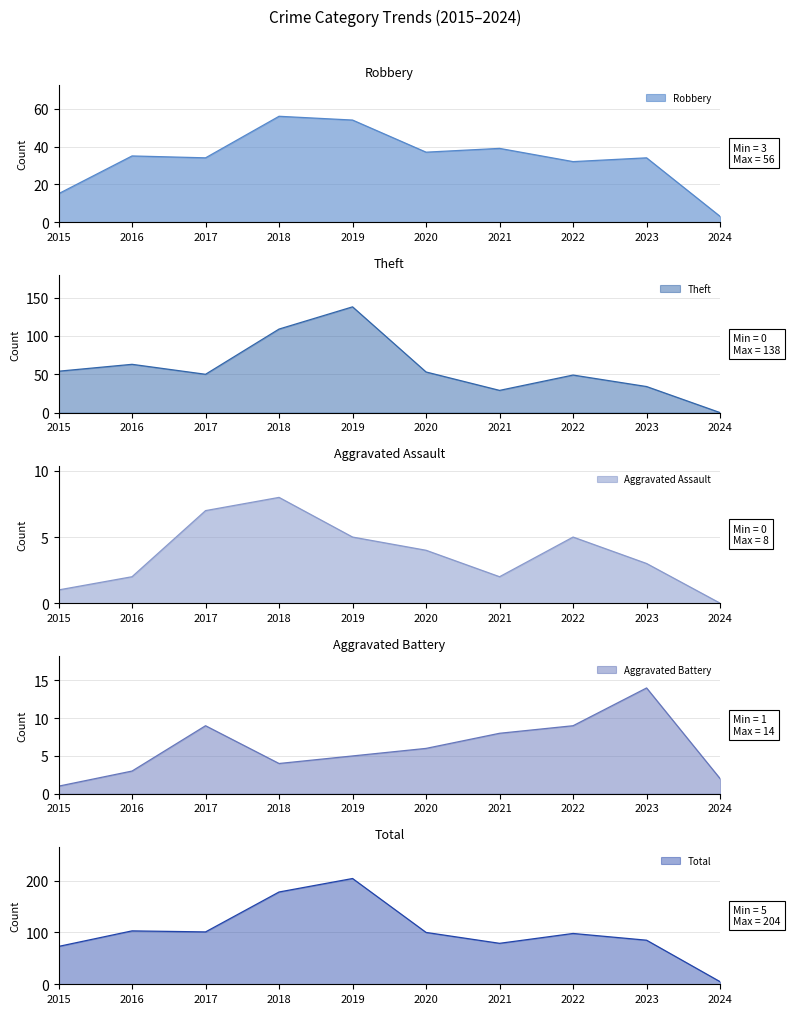

True or false: Theft and Total intersect in this chart.

False